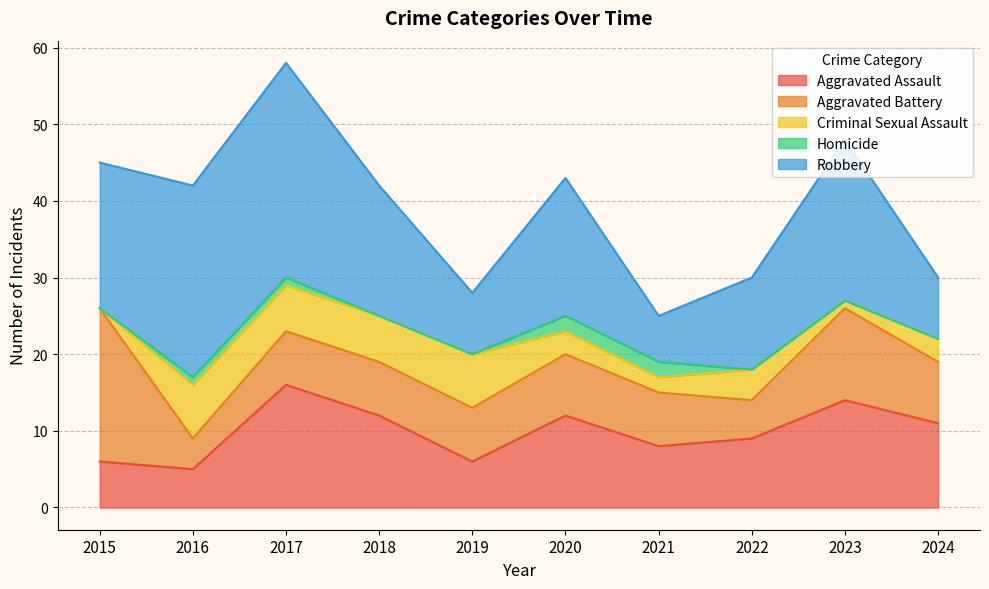

At which label does Aggravated Battery reach its minimum?

2016